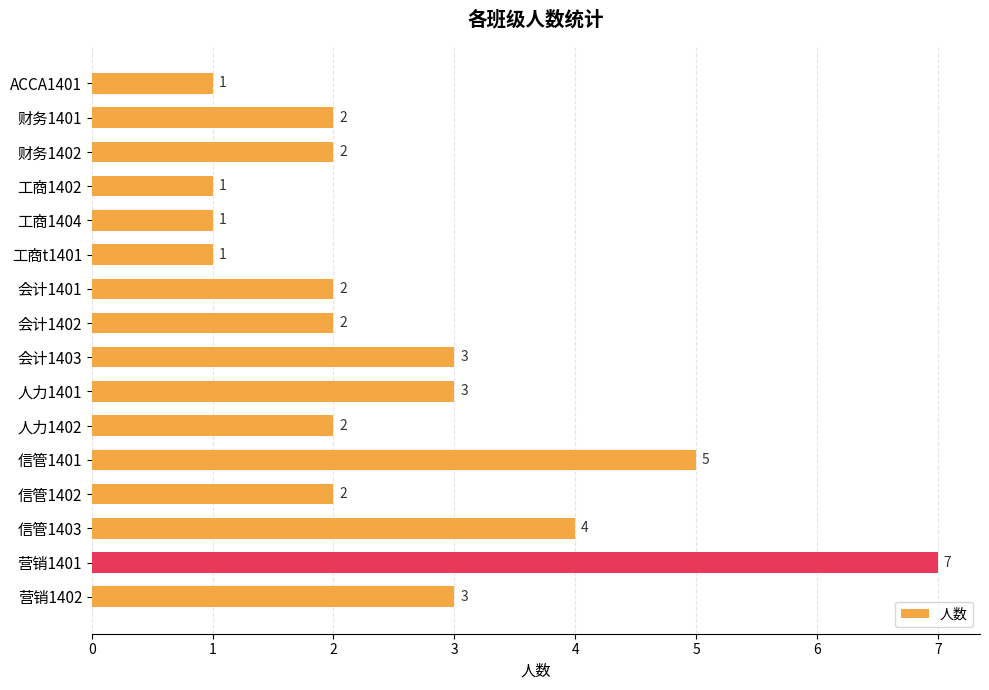

What is the greatest value displayed?

7